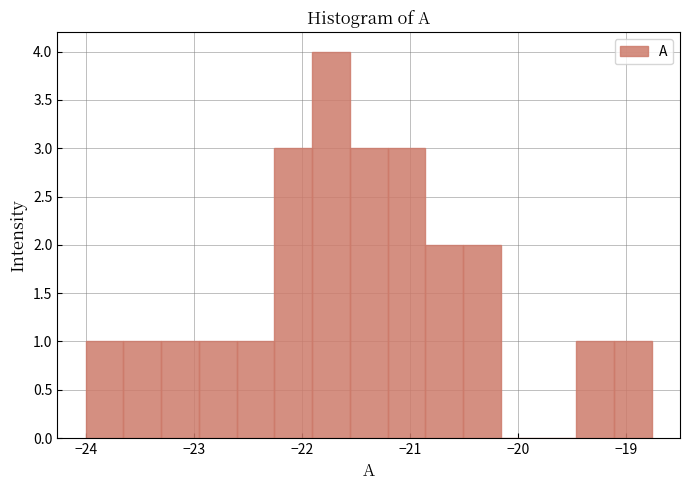

Read against the x-axis, roughly where is the centre of the tallest bar?

-21.7